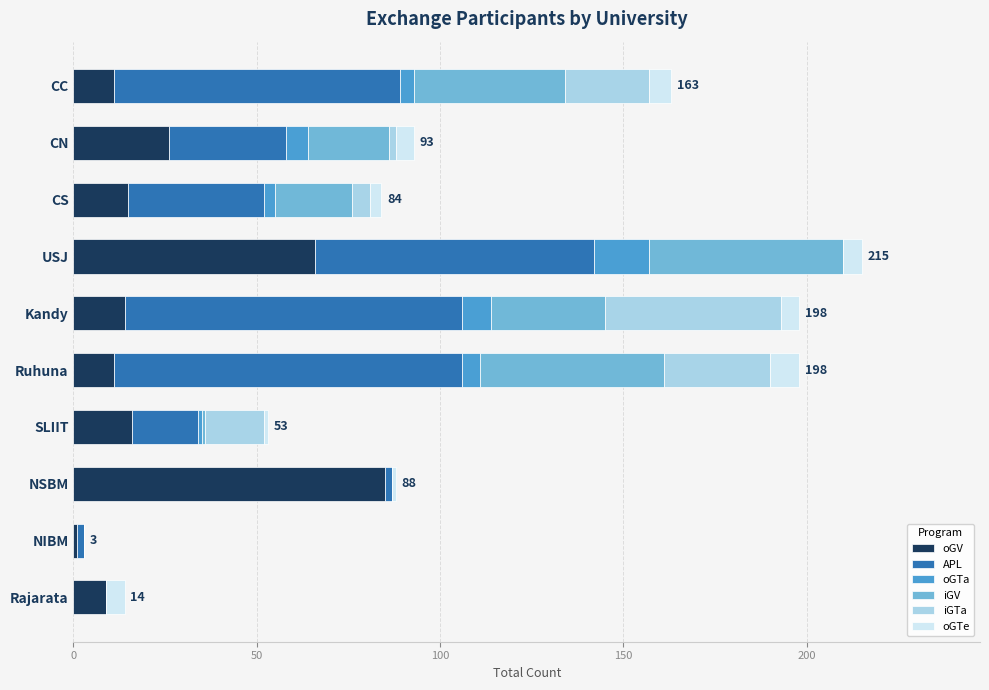

Which category has the highest value in the oGV series?

NSBM